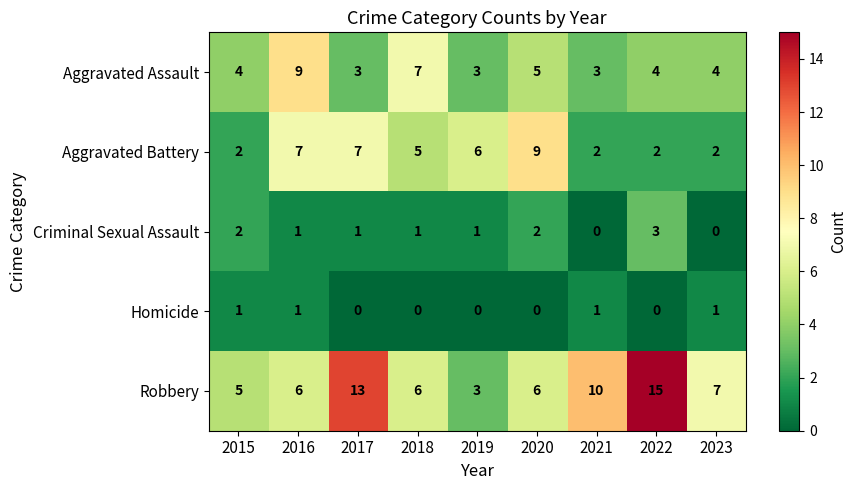

What is the maximum value for Aggravated Battery?

9